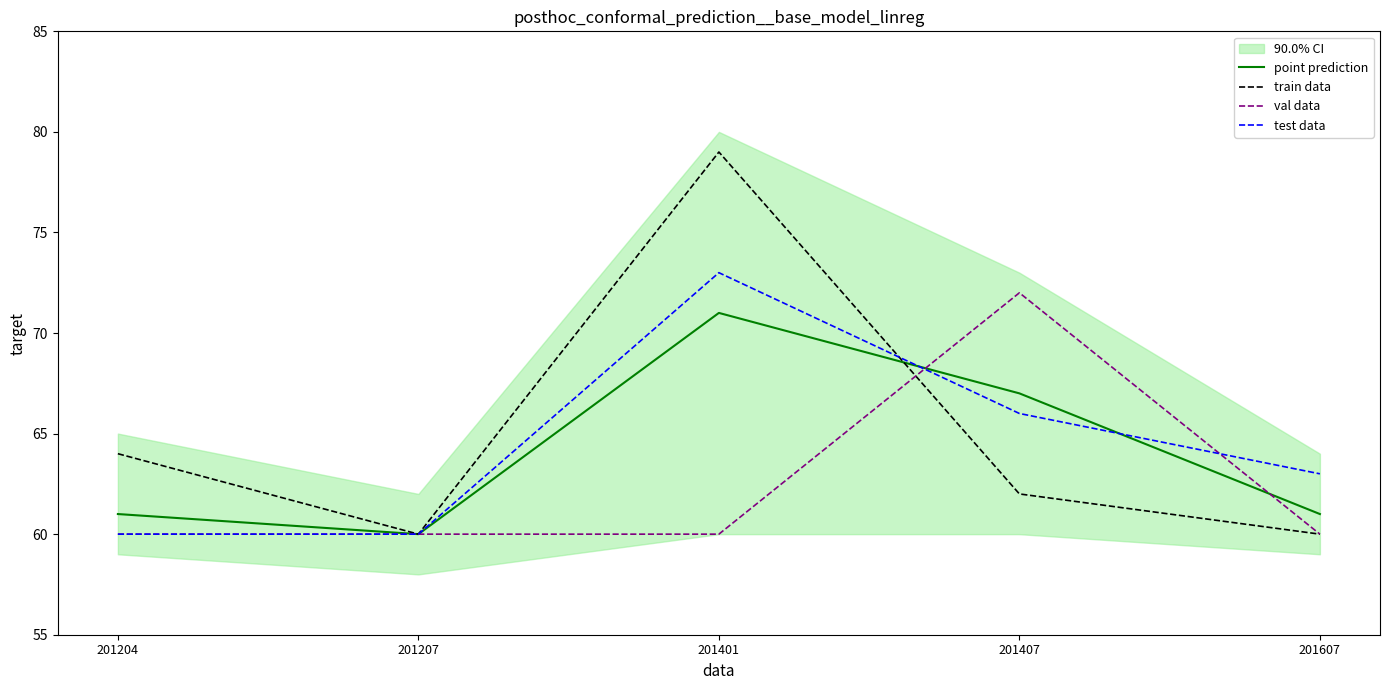

How many lines are shown in the chart?

4